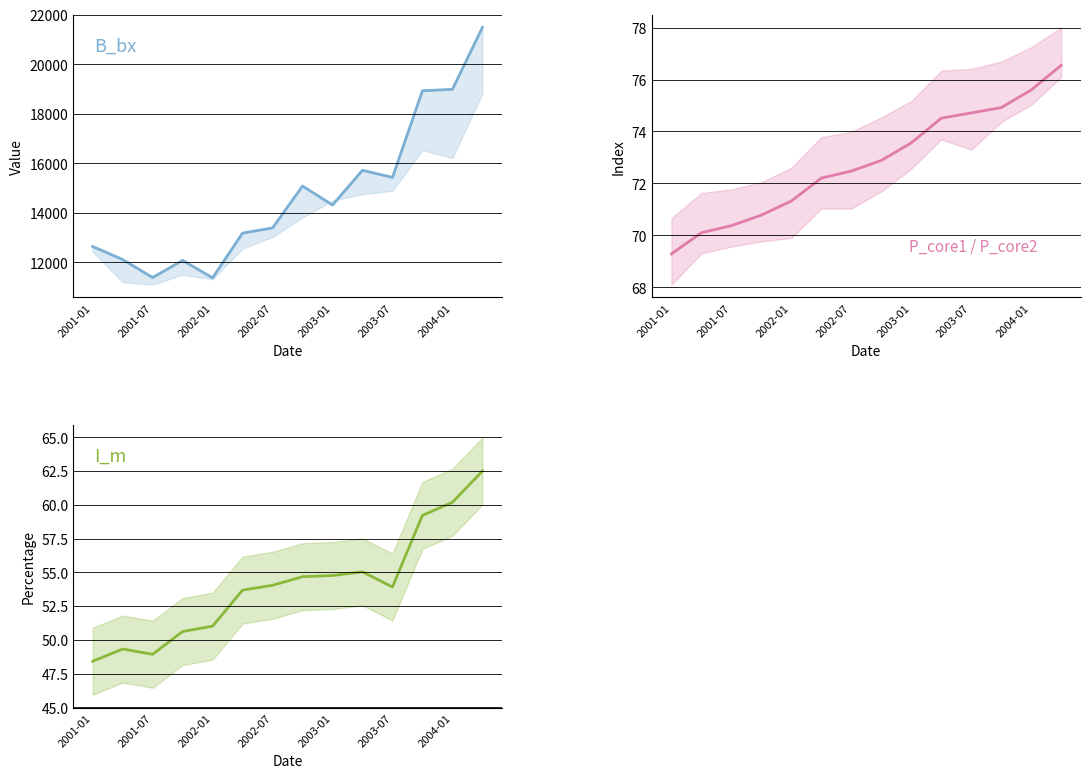

List the series in order of their peak value, lowest first.

I_m, P_core1, B_bx